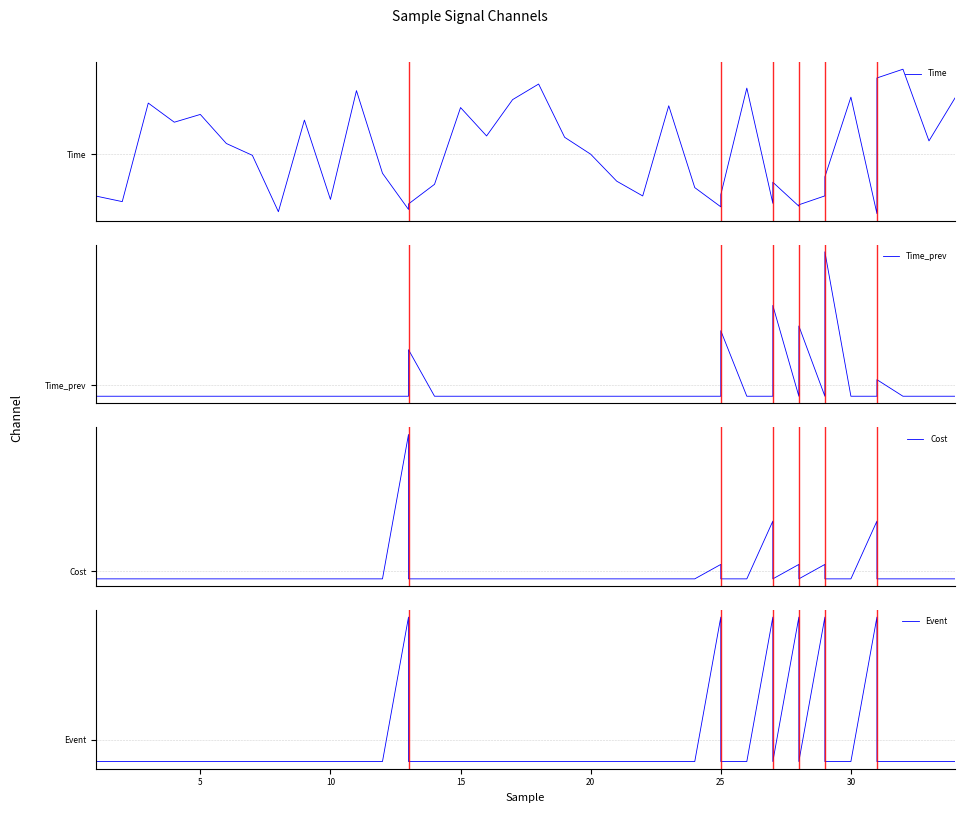

Count the number of categories in the chart.

40